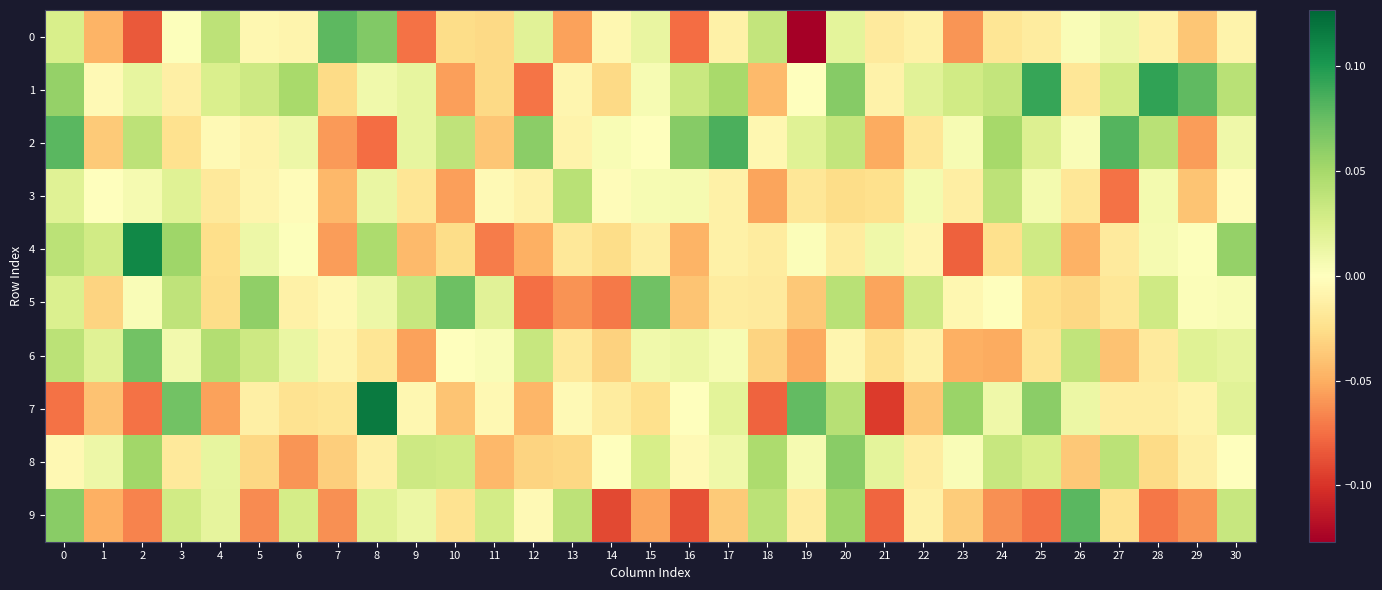

At 4, list the series in order from smallest to largest.

7, 5, 4, 3, 2, 8, 9, 1, 0, 6